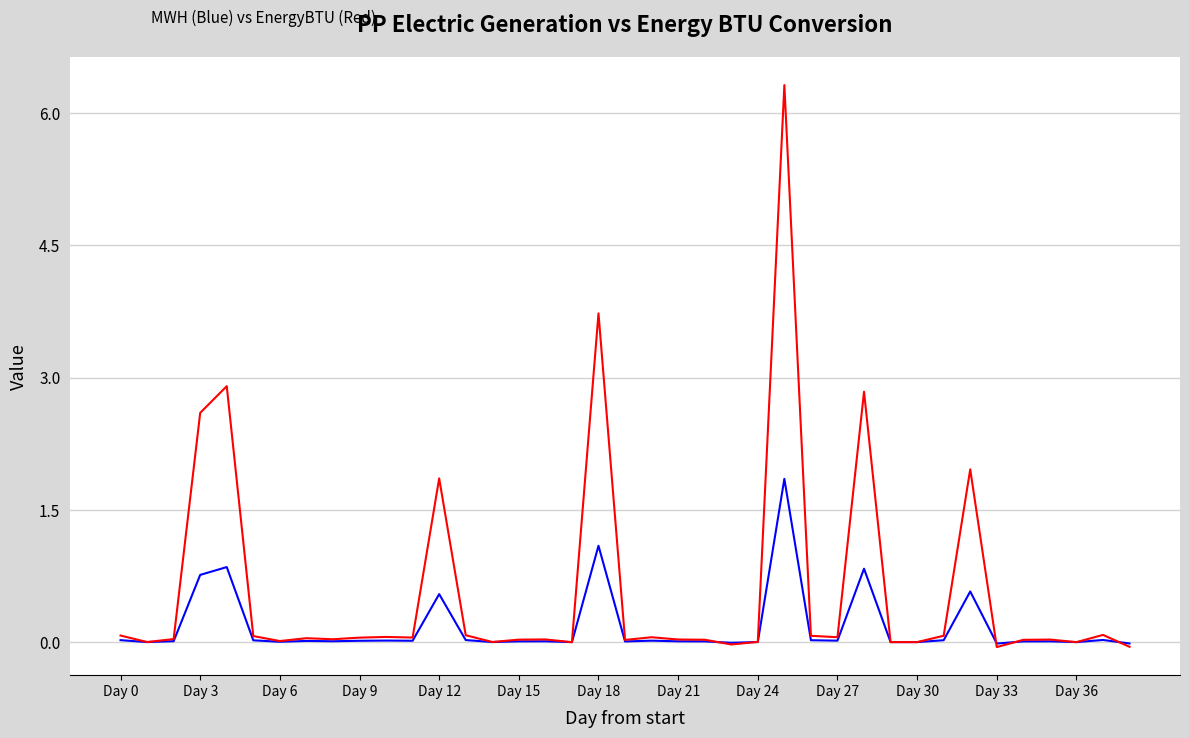

What is the greatest value displayed?

6.3